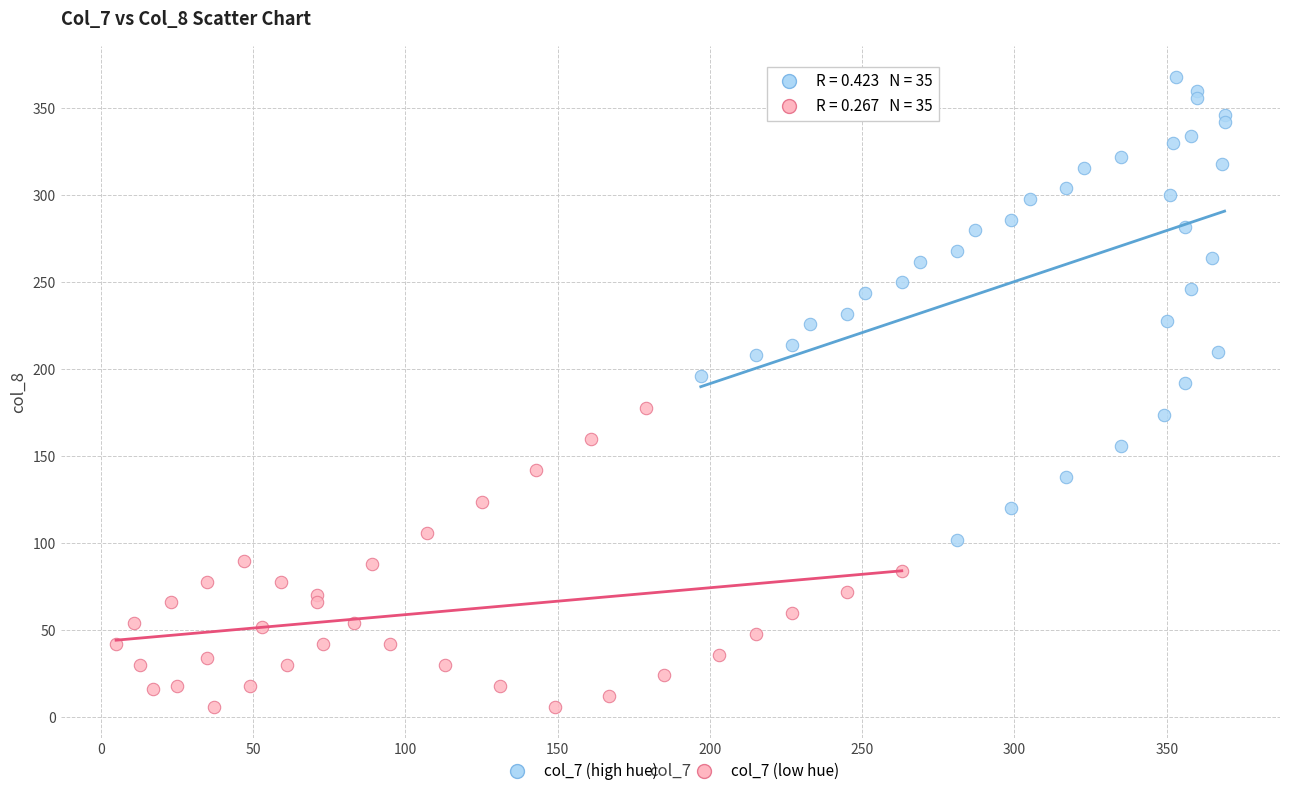

Which series reaches the maximum Y coordinate?

col_7 (high hue)